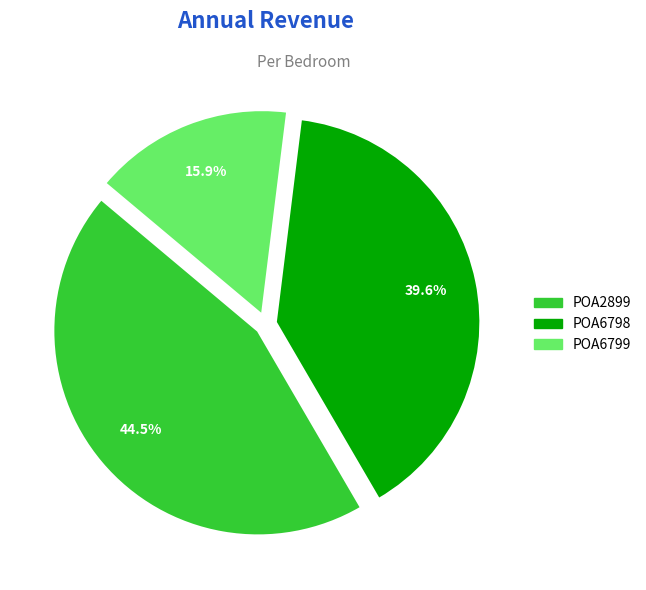

How many slices are in this pie chart?

3